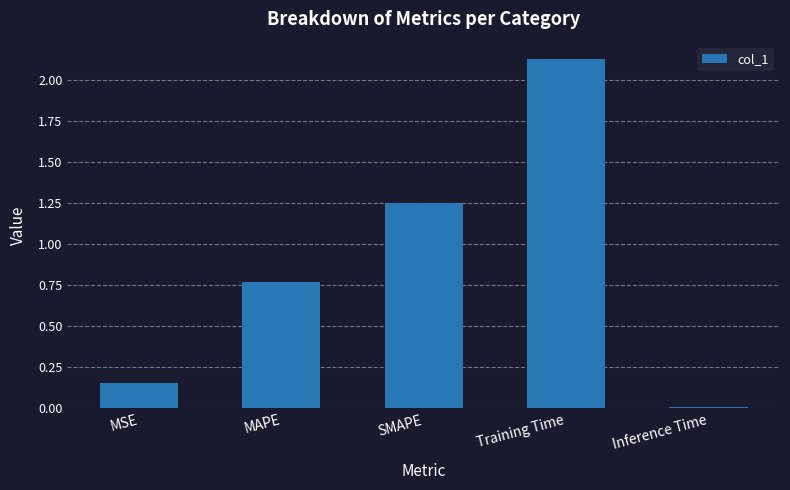

Rank the categories by value from lowest to highest.

Inference Time, MSE, MAPE, SMAPE, Training Time